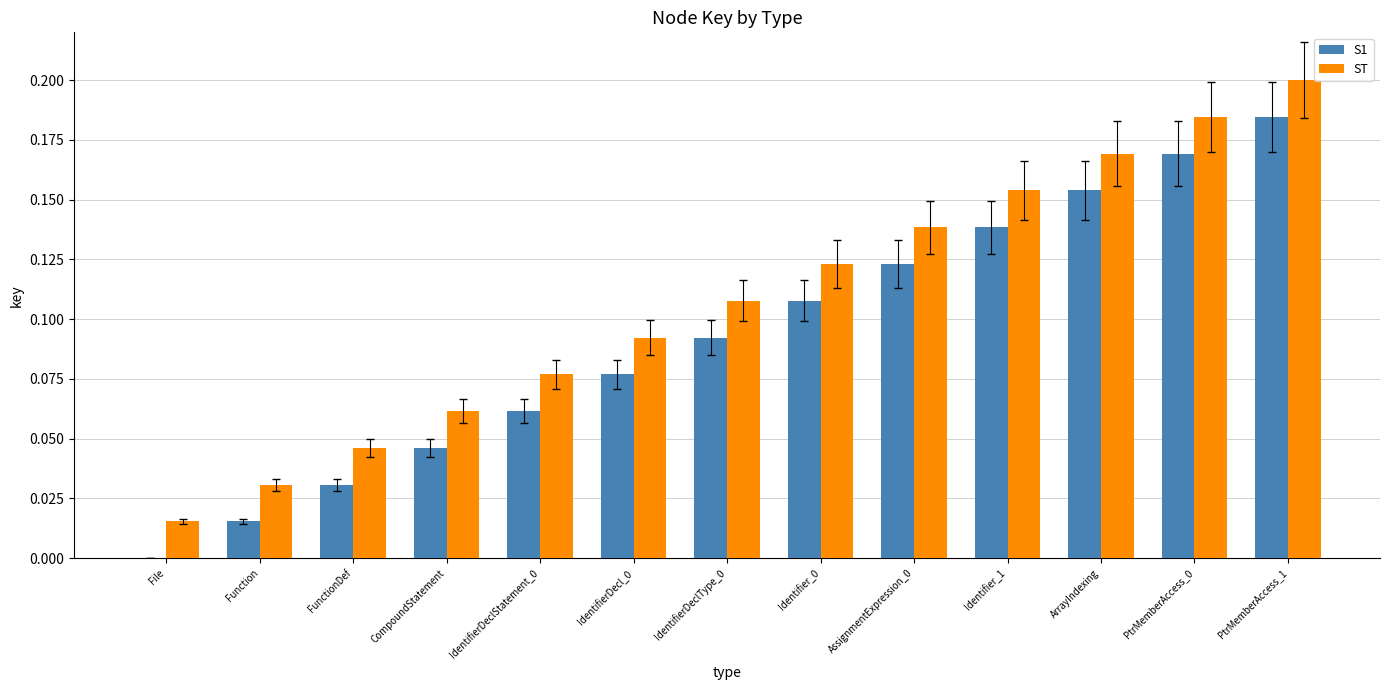

Which category has the highest value in the S1 series?

PtrMemberAccess_1